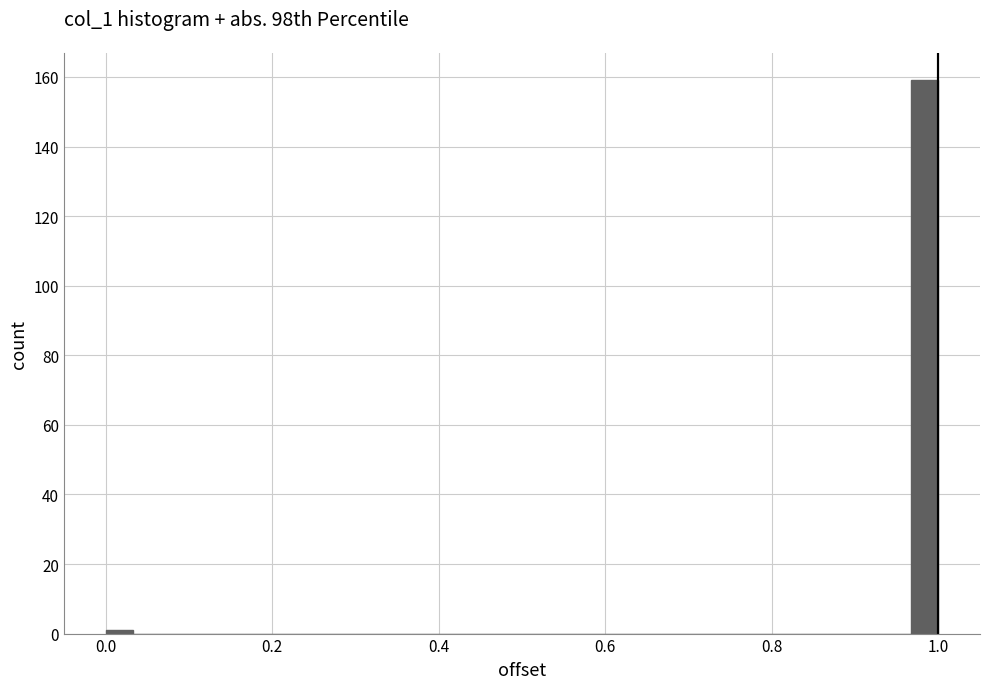

Read against the x-axis, roughly where is the centre of the tallest bar?

0.98